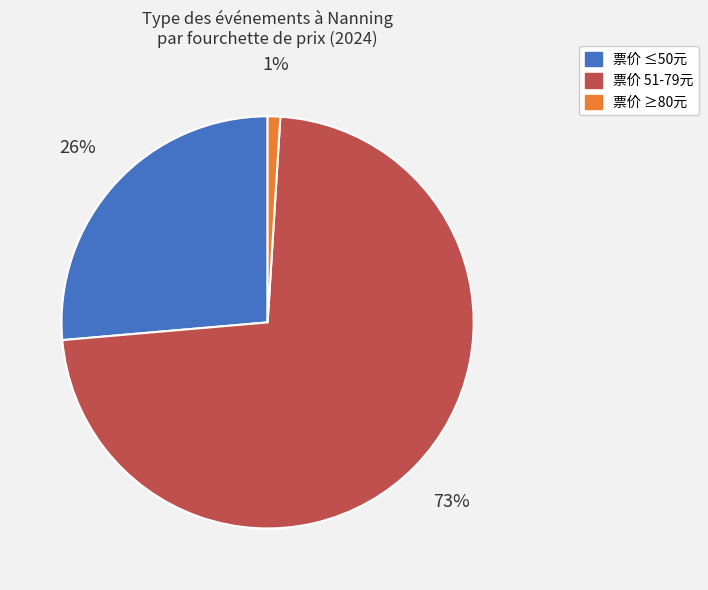

Rank the categories by value from highest to lowest.

票价 51-79元, 票价 ≤50元, 票价 ≥80元